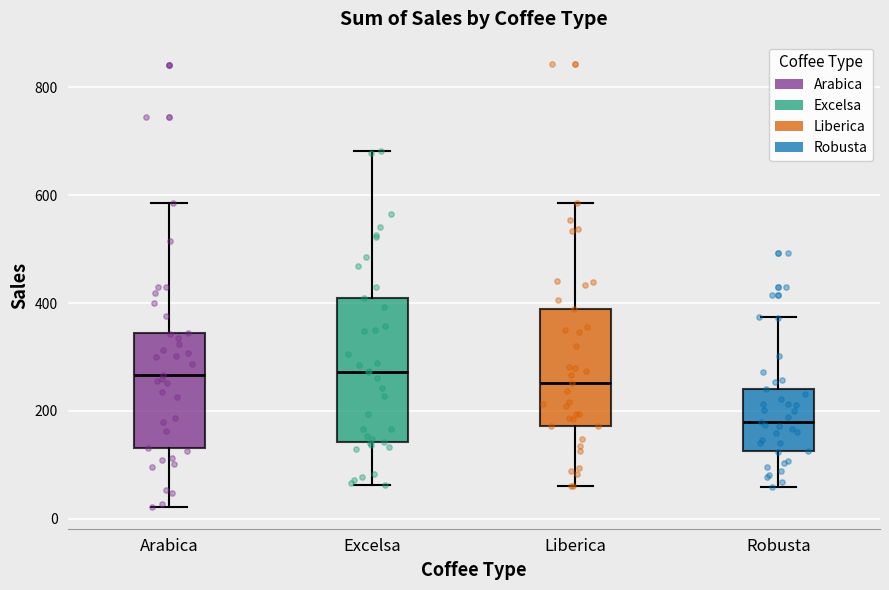

Comparing the boxes themselves (not the whiskers), which one is the tallest?

Excelsa